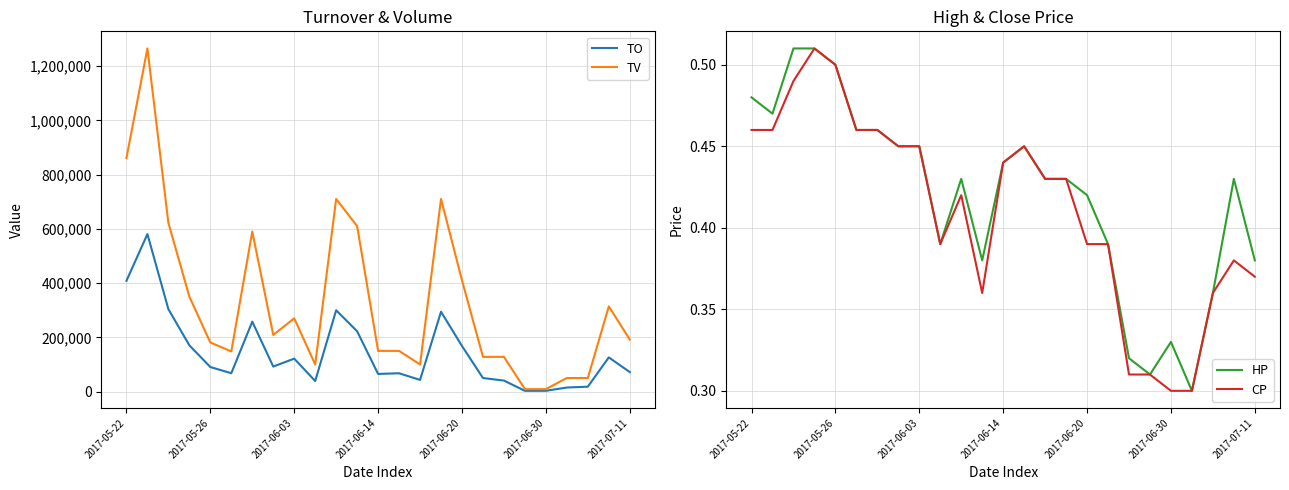

In TO, how many points are lower than both neighbors (excluding endpoints)?

6